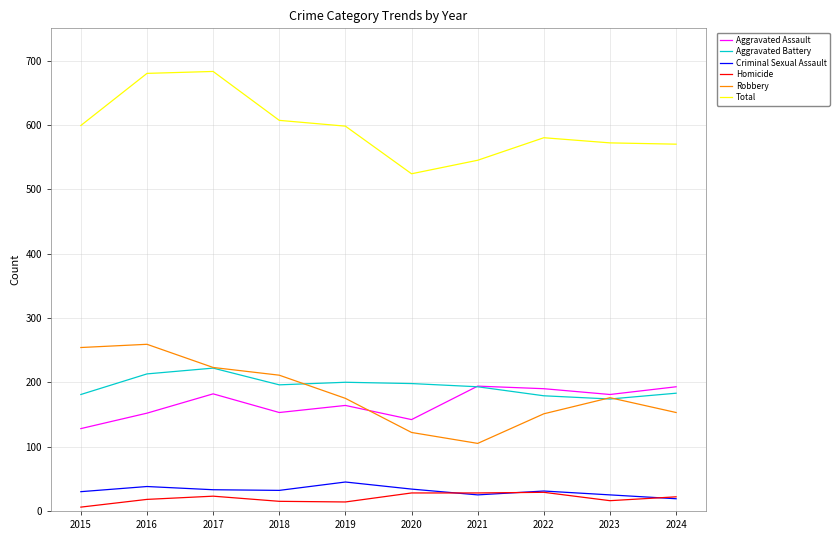

True or false: Criminal Sexual Assault and Robbery intersect in this chart.

False